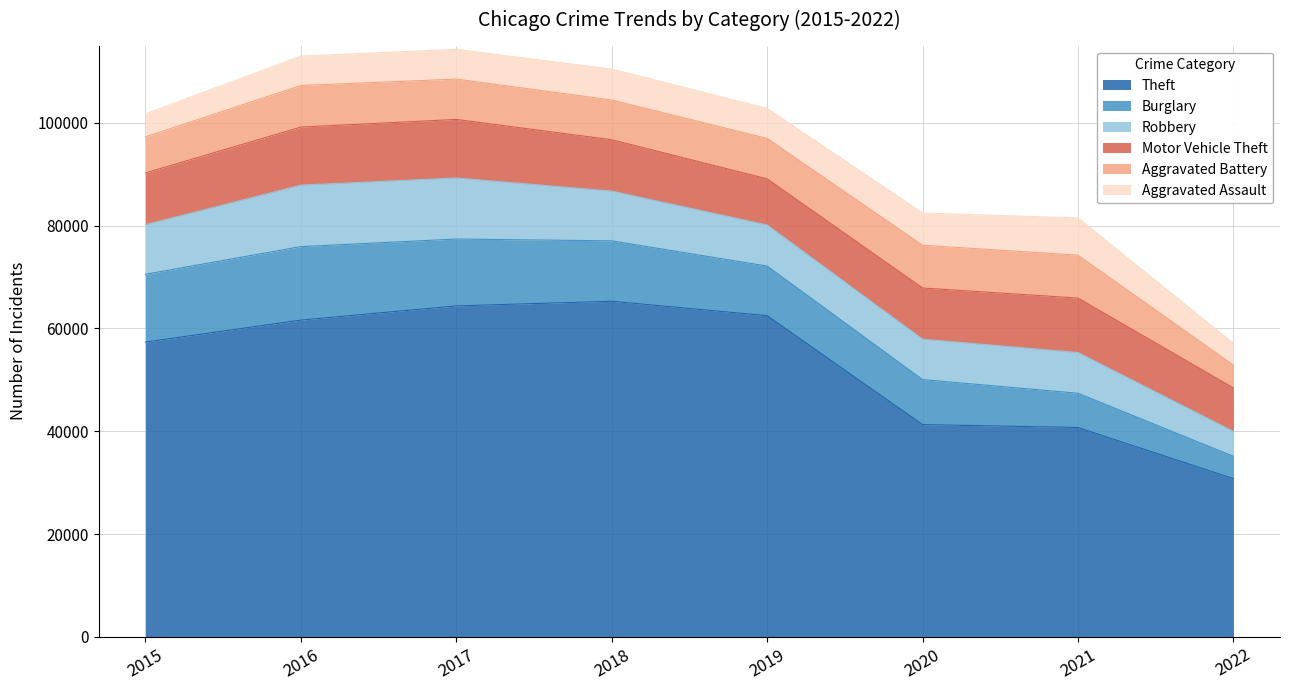

Which category has the lowest value in the Aggravated Assault series?

2022